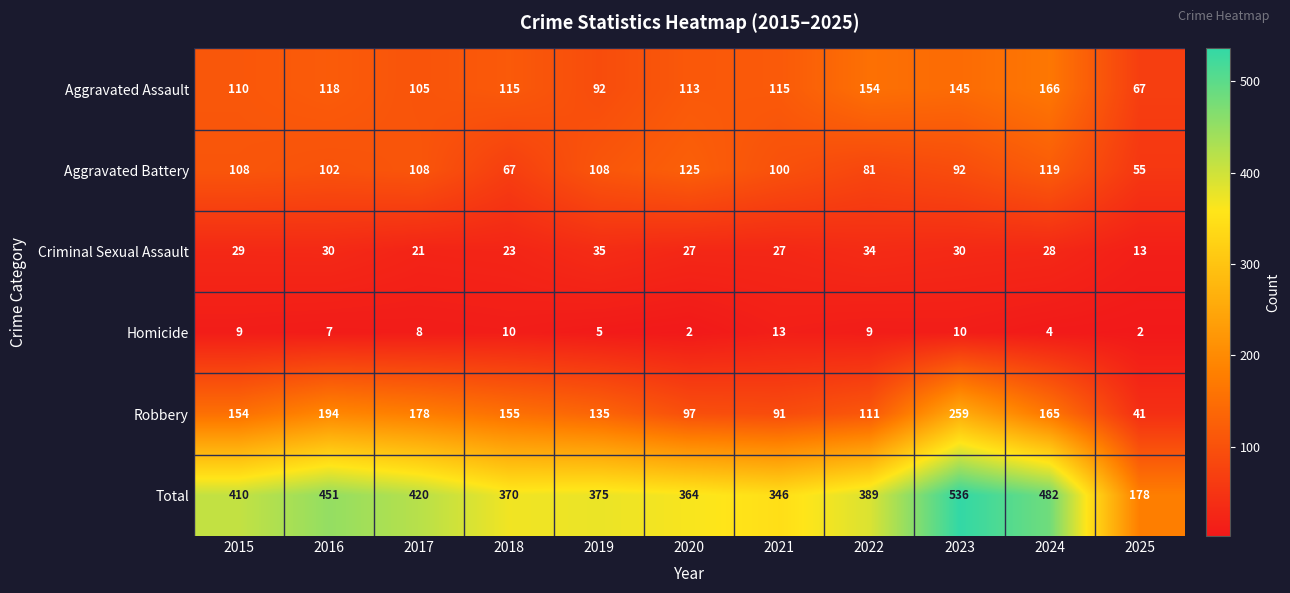

Rank the series at 2018 from highest to lowest value.

Total, Robbery, Aggravated Assault, Aggravated Battery, Criminal Sexual Assault, Homicide